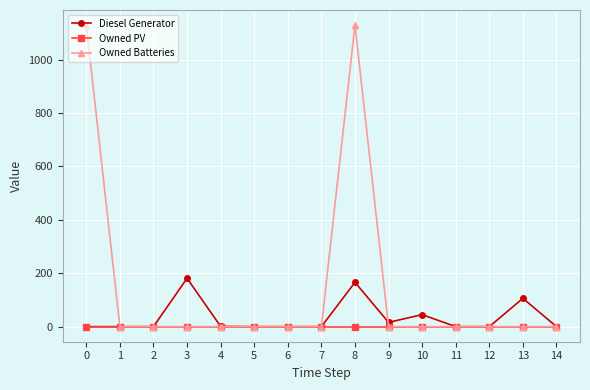

At how many categories does at least one series exceed 1047?

2